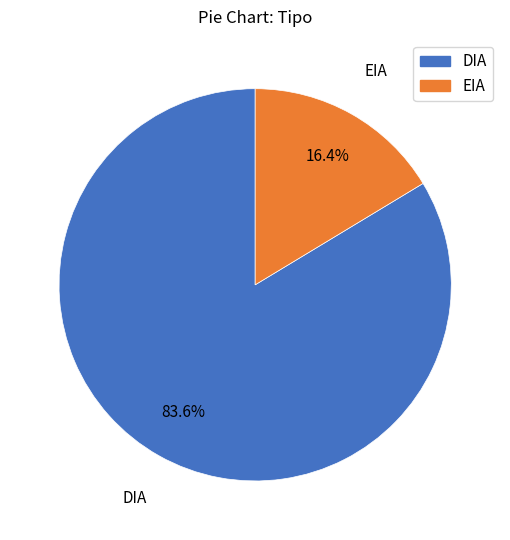

What percentage is NOT represented by EIA?

83.6%